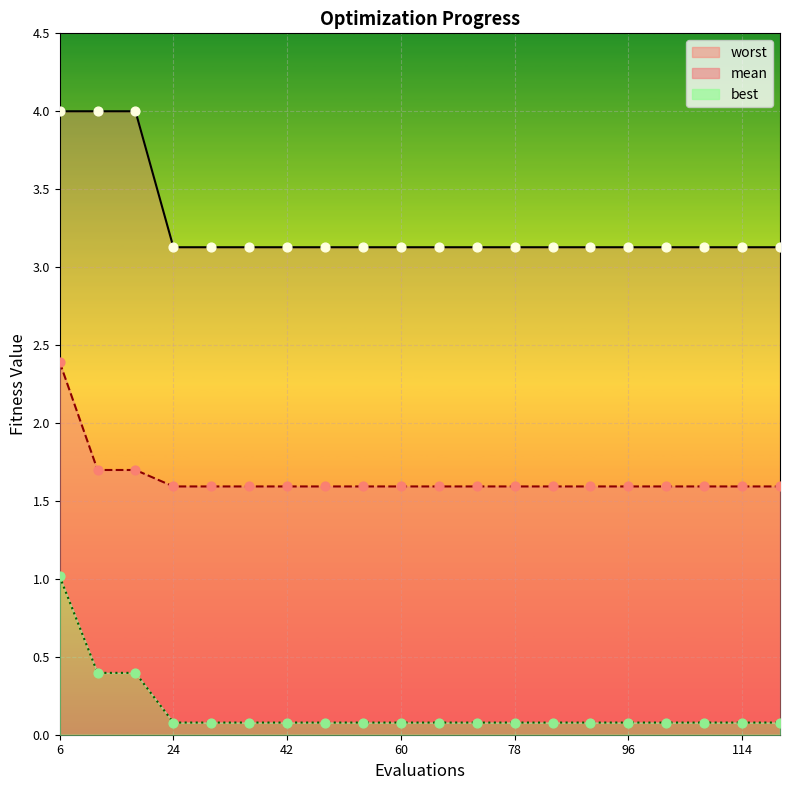

Is the value of best at 120 greater than the value of worst at 96?

No